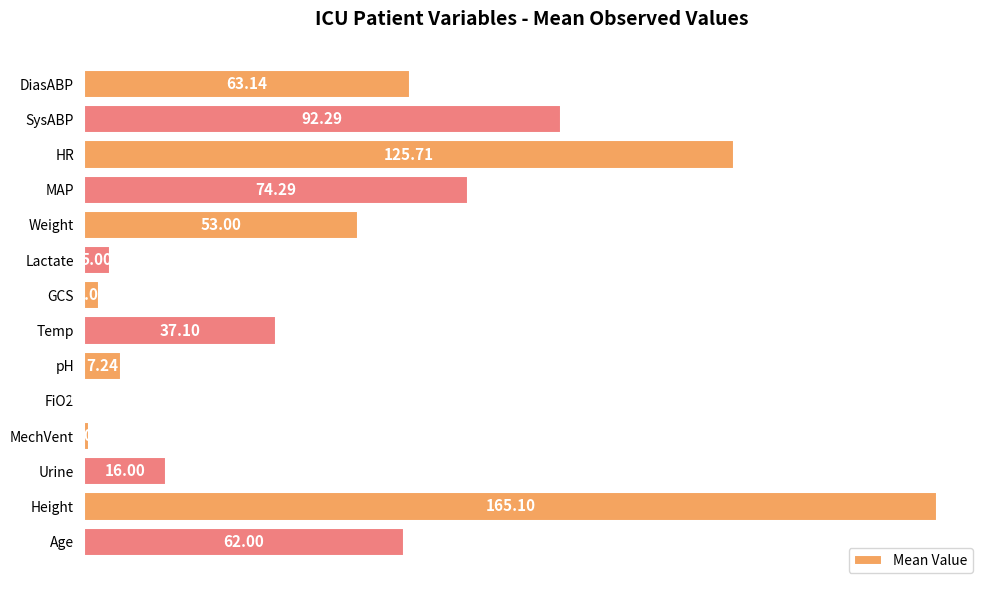

What is the sum of all values?

705.4